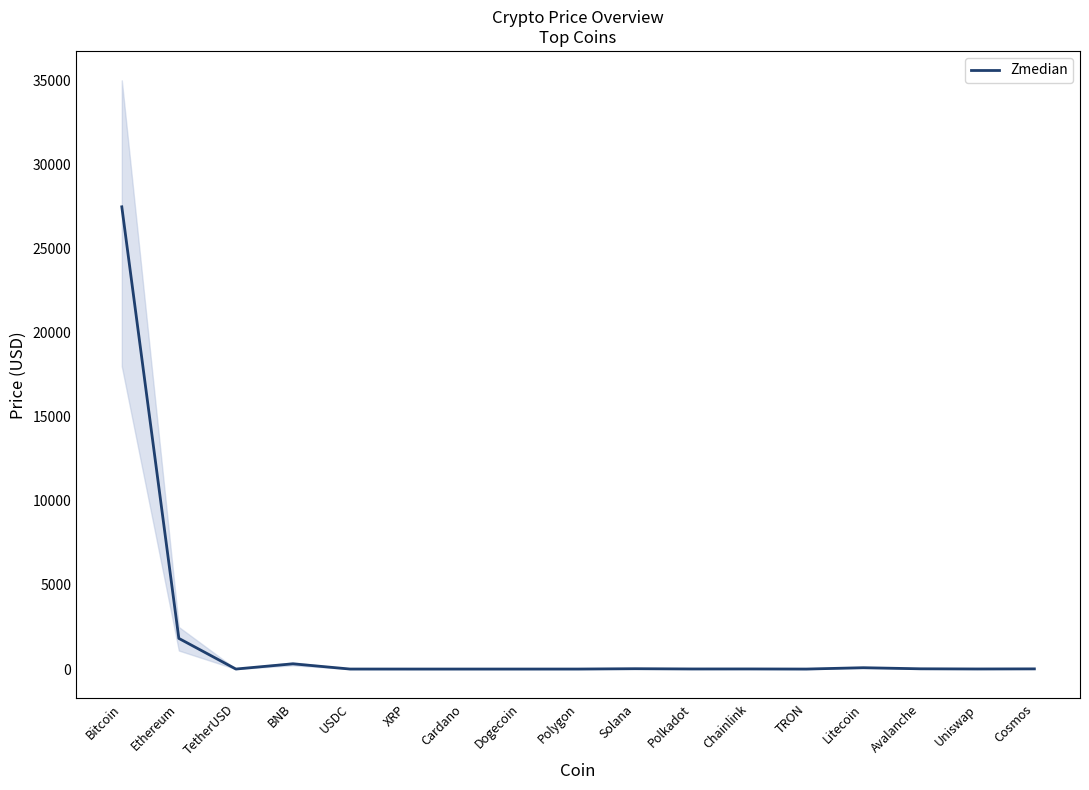

At which category does the data reach its first local valley?

TetherUSD